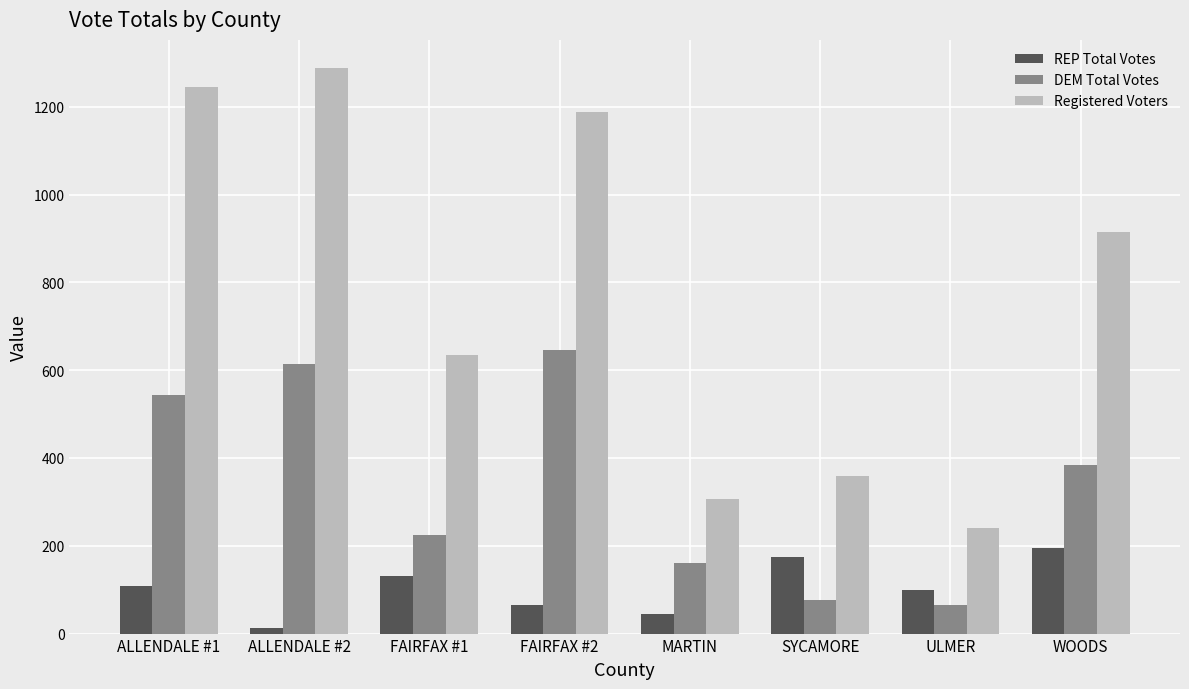

Does the chart contain stacked bars?

No